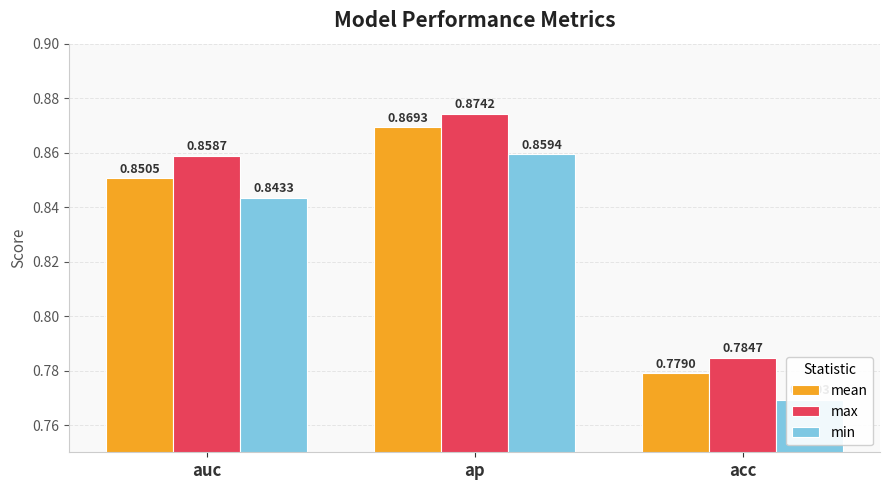

Is it true that min equals 0.9 at ap?

True